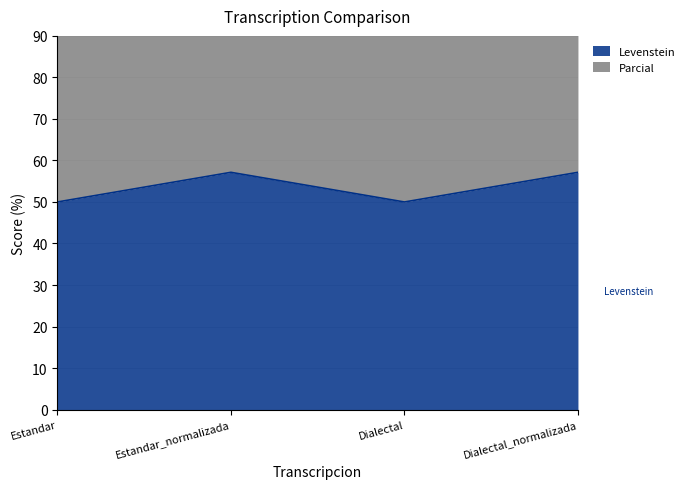

Which series has the widest spread of values?

Parcial